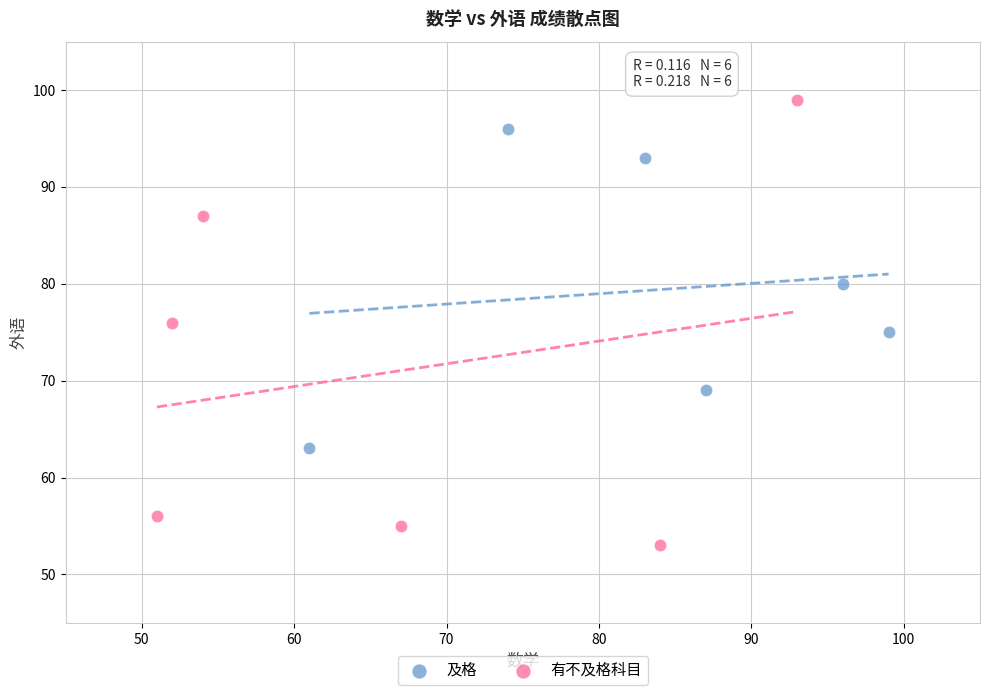

Which series has the widest spread of Y values?

有不及格科目